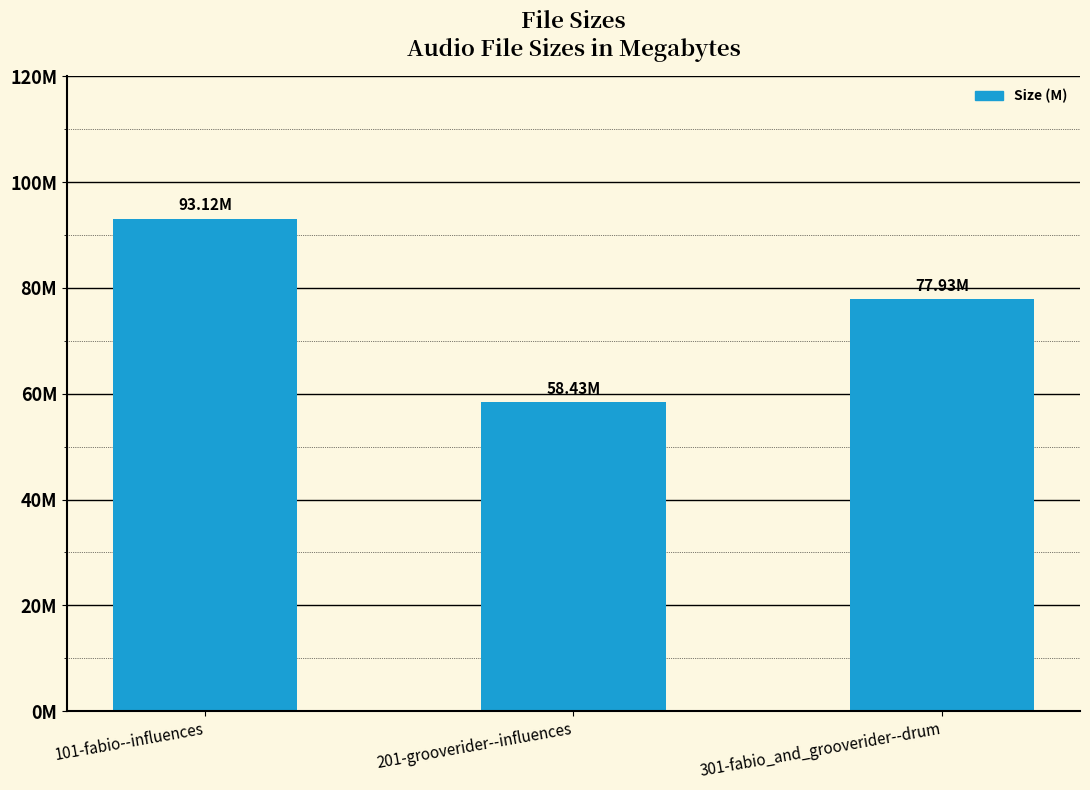

Are the bars horizontal?

No